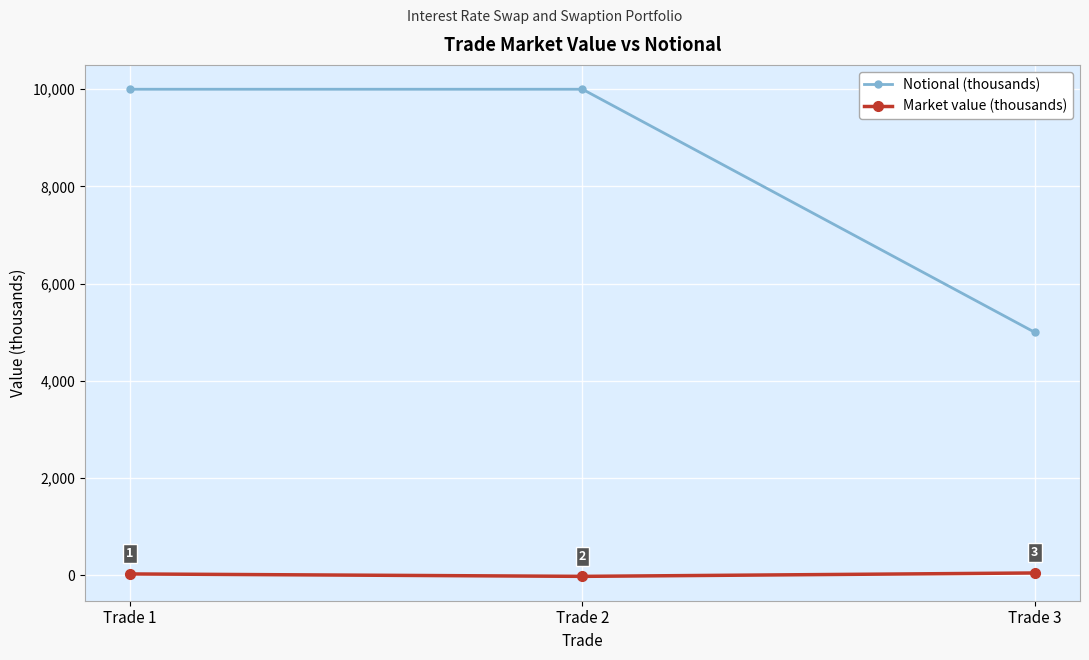

How many data points in Notional (thousands) are less than 10000?

1